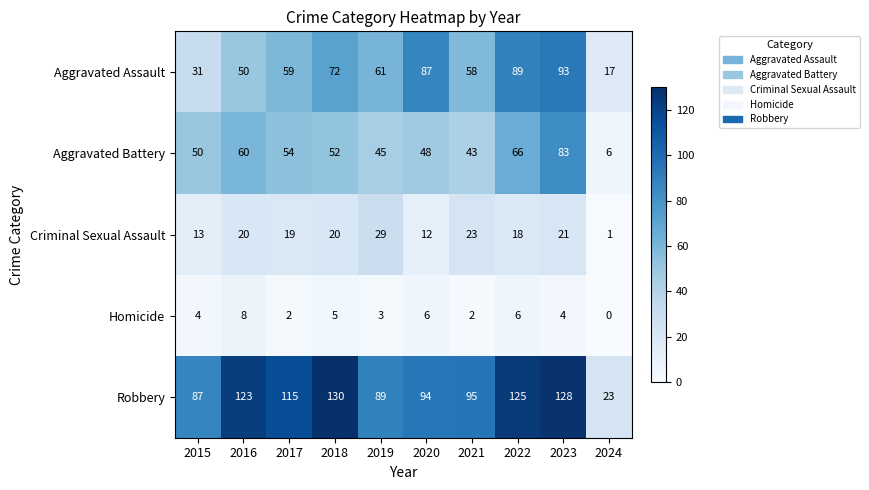

What is the spread (max minus min) of values at 2021?

93